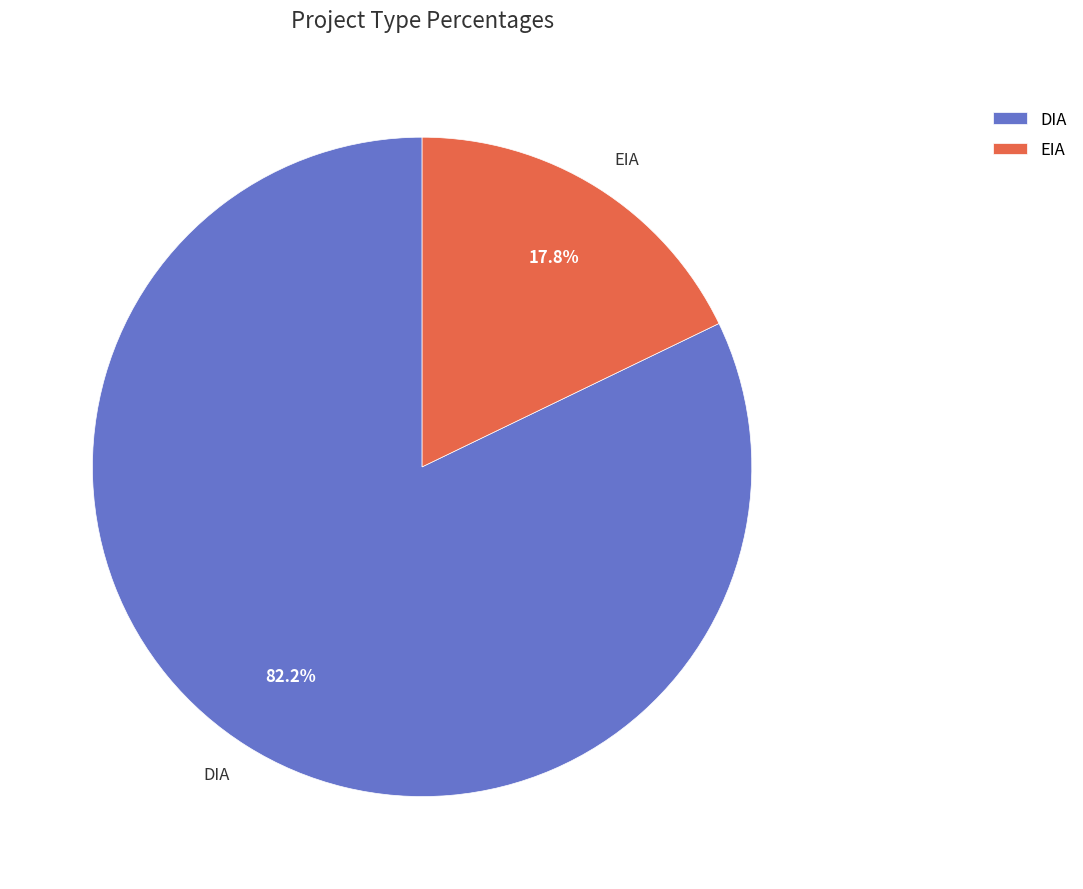

Which slice is the largest?

DIA